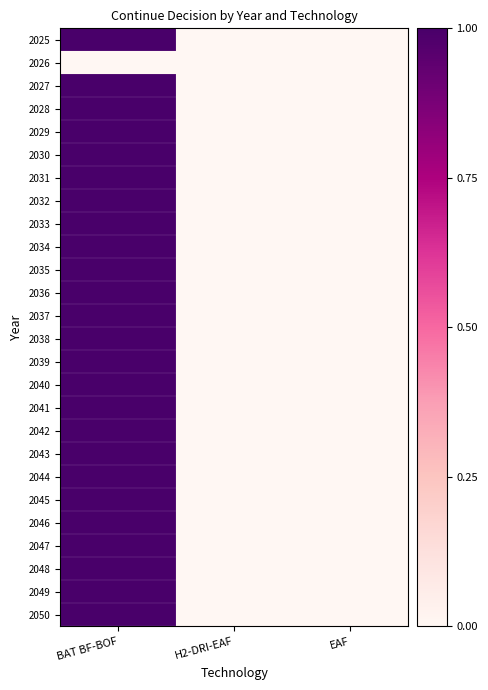

Reading left to right, list all the values displayed in this chart.

2025: BAT BF-BOF=1	H2-DRI-EAF=0	EAF=0
2026: BAT BF-BOF=0	H2-DRI-EAF=0	EAF=0
2027: BAT BF-BOF=1	H2-DRI-EAF=0	EAF=0
2028: BAT BF-BOF=1	H2-DRI-EAF=0	EAF=0
2029: BAT BF-BOF=1	H2-DRI-EAF=0	EAF=0
2030: BAT BF-BOF=1	H2-DRI-EAF=0	EAF=0
2031: BAT BF-BOF=1	H2-DRI-EAF=0	EAF=0
2032: BAT BF-BOF=1	H2-DRI-EAF=0	EAF=0
2033: BAT BF-BOF=1	H2-DRI-EAF=0	EAF=0
2034: BAT BF-BOF=1	H2-DRI-EAF=0	EAF=0
2035: BAT BF-BOF=1	H2-DRI-EAF=0	EAF=0
2036: BAT BF-BOF=1	H2-DRI-EAF=0	EAF=0
2037: BAT BF-BOF=1	H2-DRI-EAF=0	EAF=0
2038: BAT BF-BOF=1	H2-DRI-EAF=0	EAF=0
2039: BAT BF-BOF=1	H2-DRI-EAF=0	EAF=0
2040: BAT BF-BOF=1	H2-DRI-EAF=0	EAF=0
2041: BAT BF-BOF=1	H2-DRI-EAF=0	EAF=0
2042: BAT BF-BOF=1	H2-DRI-EAF=0	EAF=0
2043: BAT BF-BOF=1	H2-DRI-EAF=0	EAF=0
2044: BAT BF-BOF=1	H2-DRI-EAF=0	EAF=0
2045: BAT BF-BOF=1	H2-DRI-EAF=0	EAF=0
2046: BAT BF-BOF=1	H2-DRI-EAF=0	EAF=0
2047: BAT BF-BOF=1	H2-DRI-EAF=0	EAF=0
2048: BAT BF-BOF=1	H2-DRI-EAF=0	EAF=0
2049: BAT BF-BOF=1	H2-DRI-EAF=0	EAF=0
2050: BAT BF-BOF=1	H2-DRI-EAF=0	EAF=0